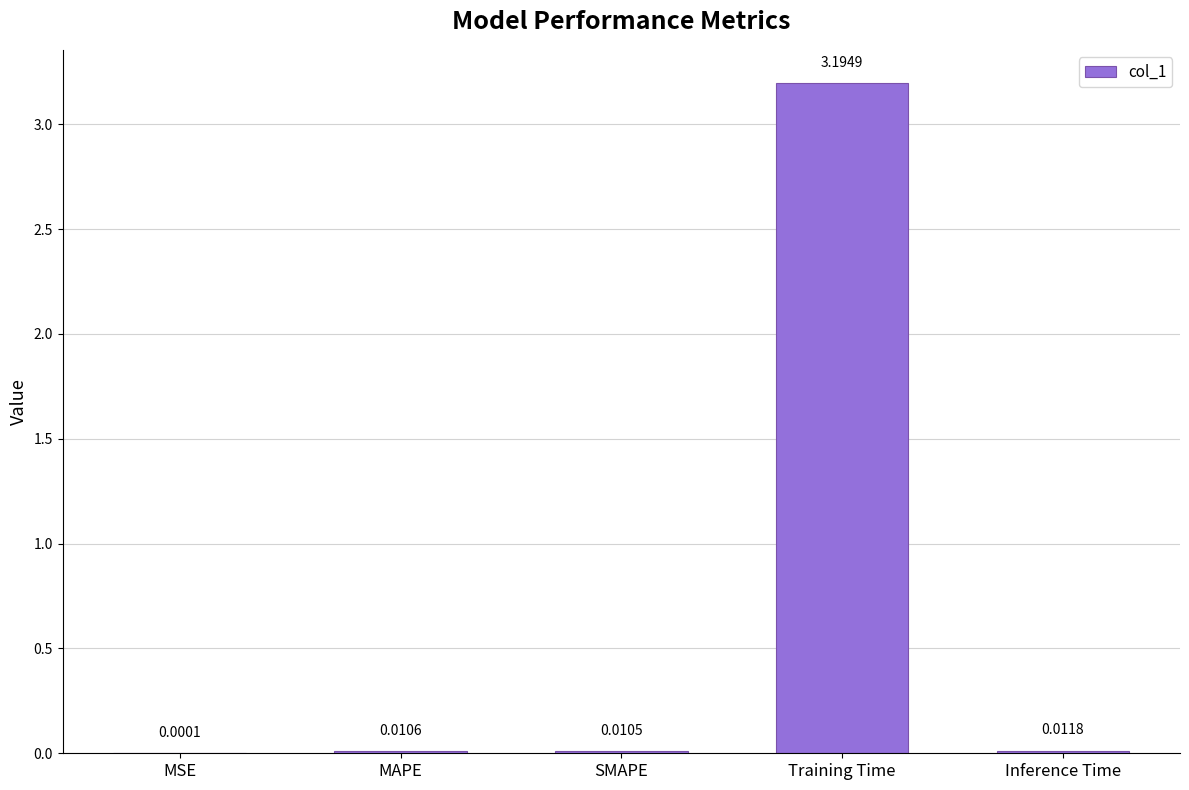

Between Inference Time and MSE, which is larger?

Inference Time